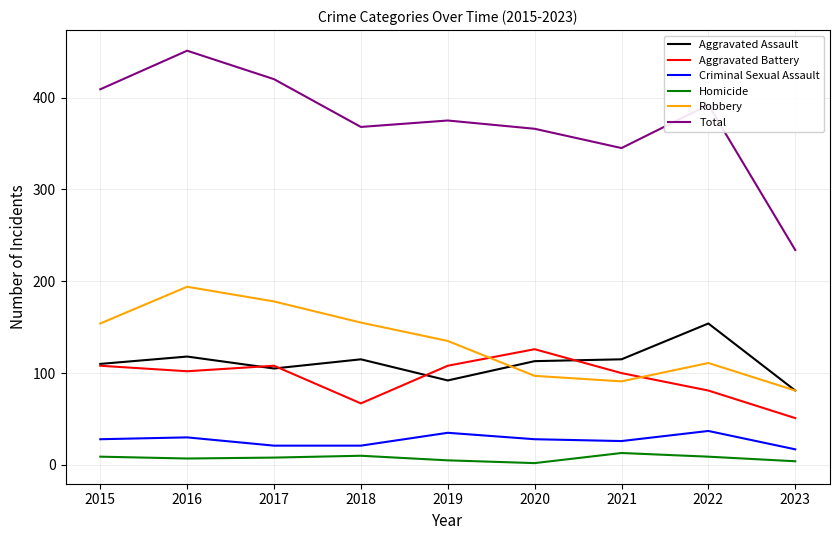

Is it true that Total equals 520 at 2022?

False